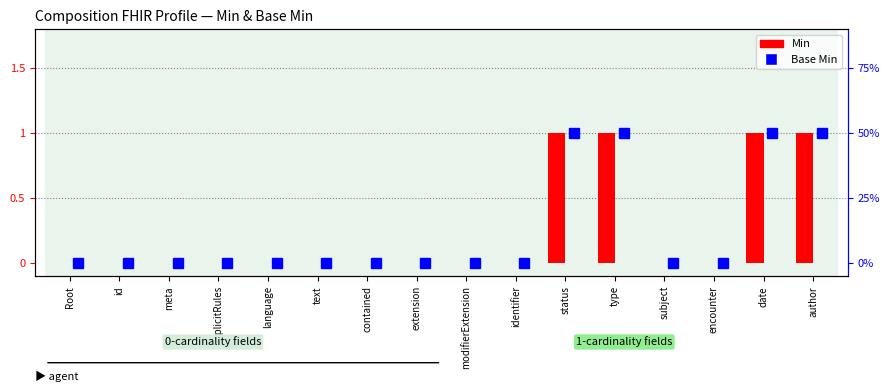

How many Min values are between 0 and 1?

16